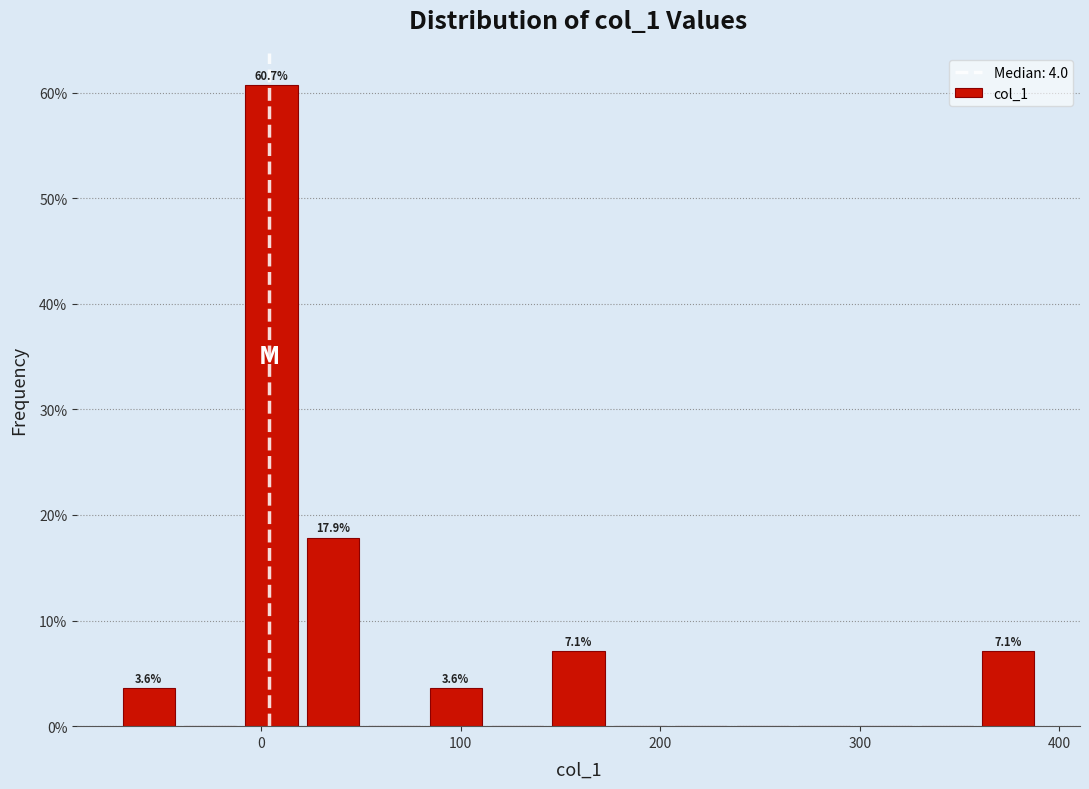

Around what value on the x-axis is the tallest bar? Give the approximate position of its centre, as read against the axis.

10